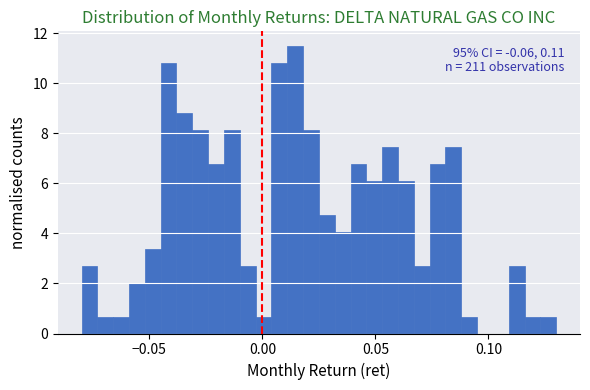

Read against the x-axis, roughly where is the centre of the tallest bar?

0.015